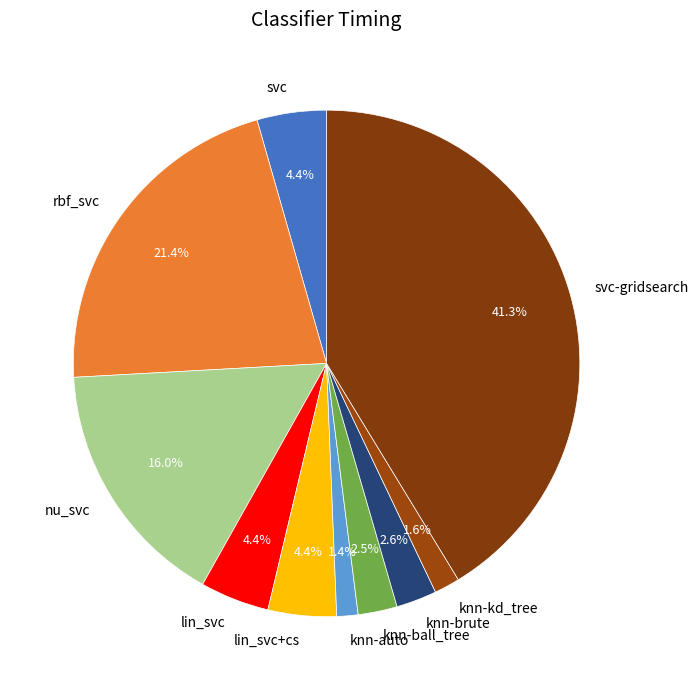

To the nearest percent, what portion does lin_svc+cs represent?

4%